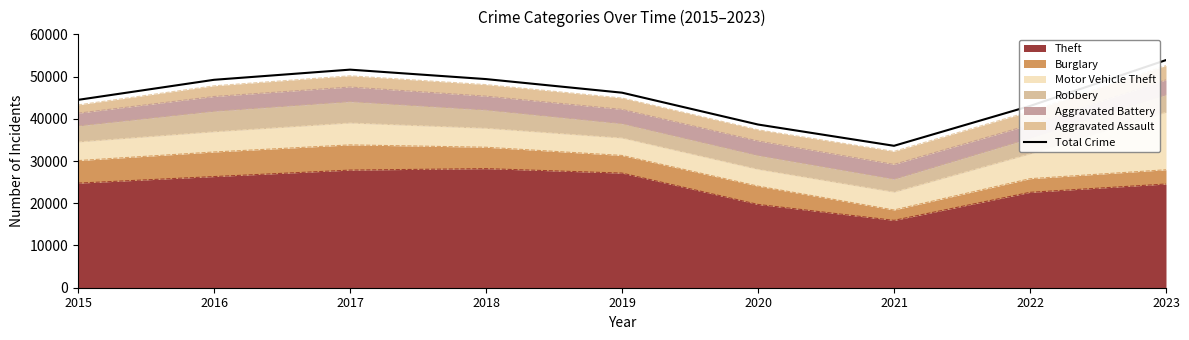

How many interior local peaks (higher than both neighbors) does the data have?

1